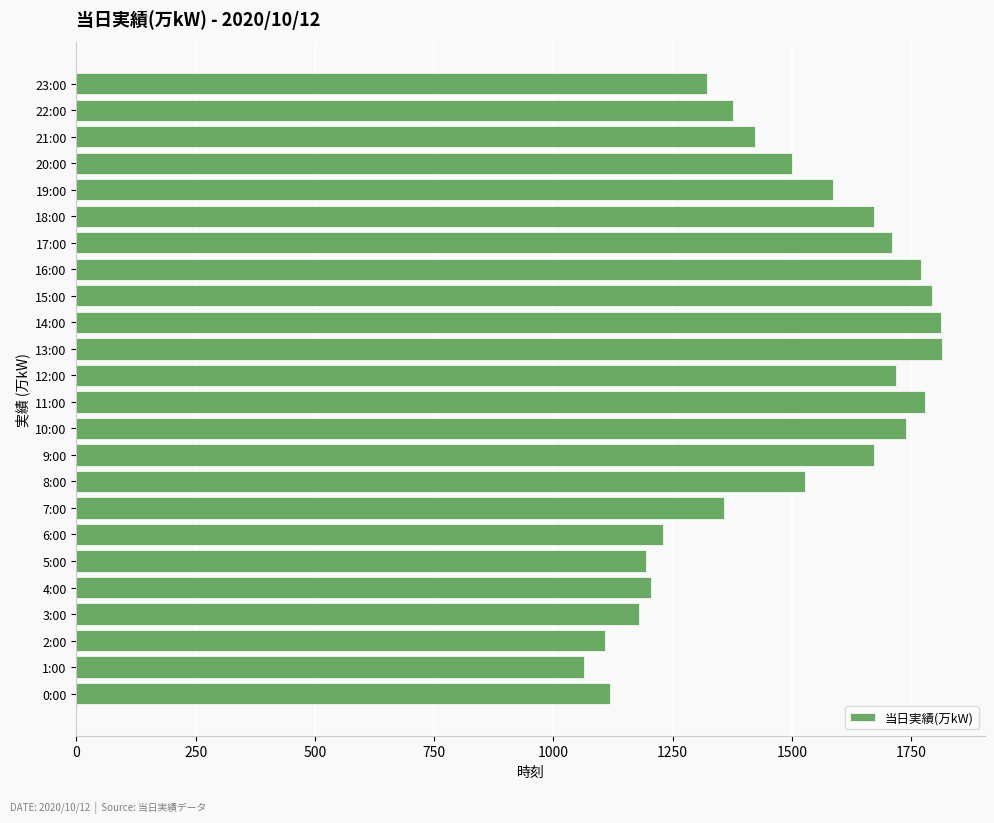

What is the smallest value displayed?

1065